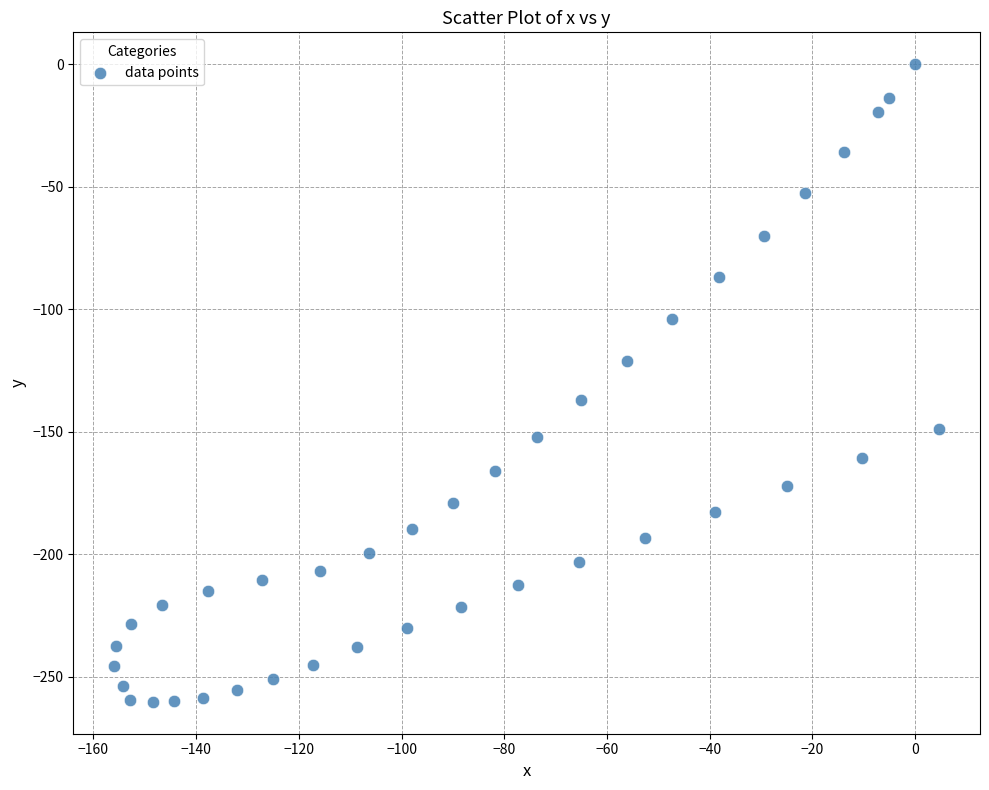

What is the range of X values (max minus min)?

160.5